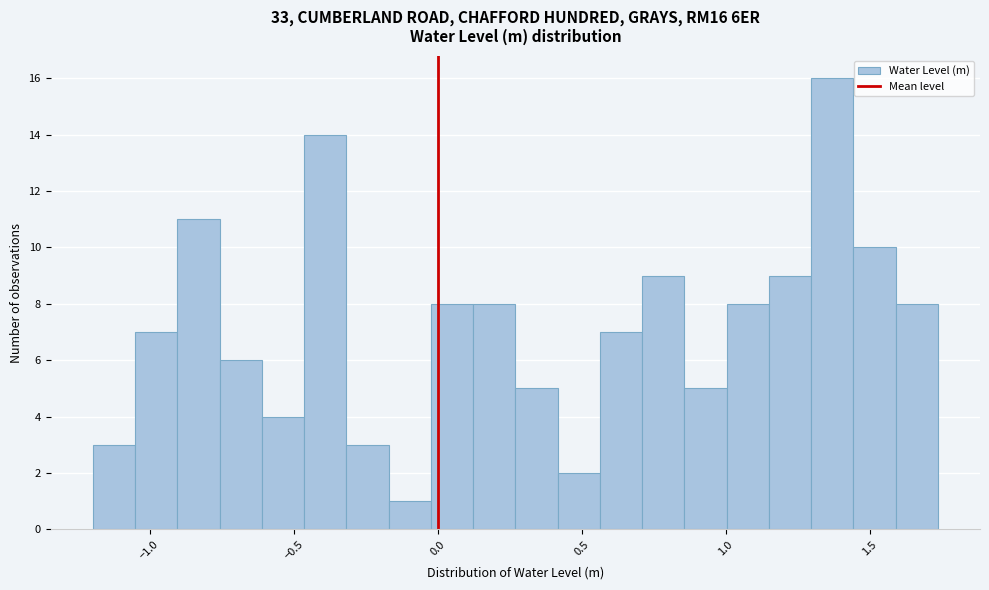

Around what value on the x-axis is the tallest bar? Give the approximate position of its centre, as read against the axis.

1.35